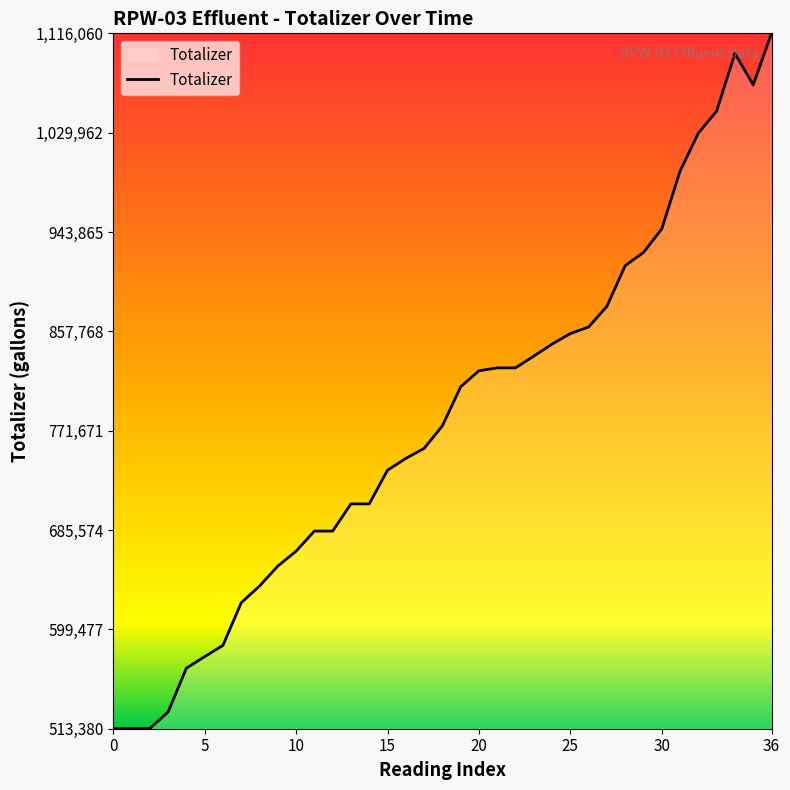

What is the greatest value displayed?

1116060